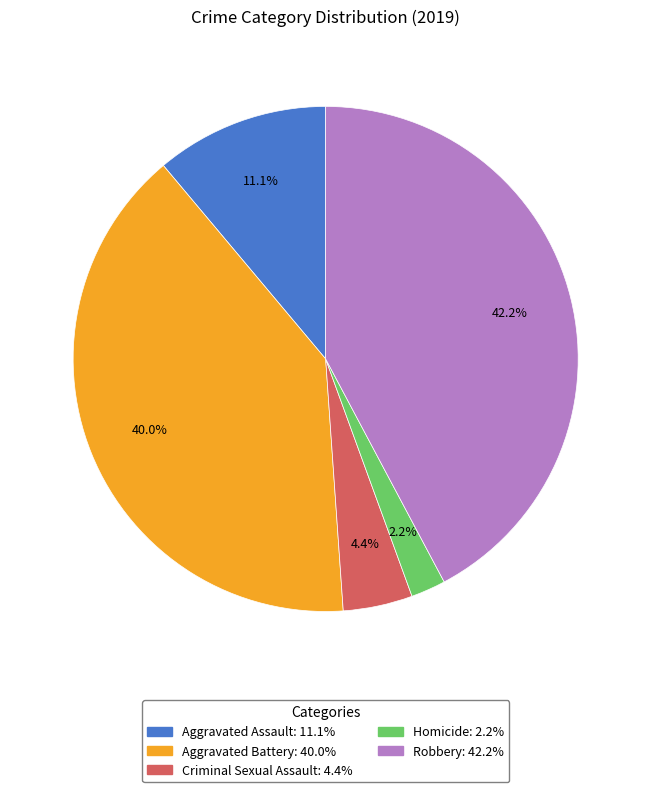

Is there any slice that represents more than half of the pie?

No